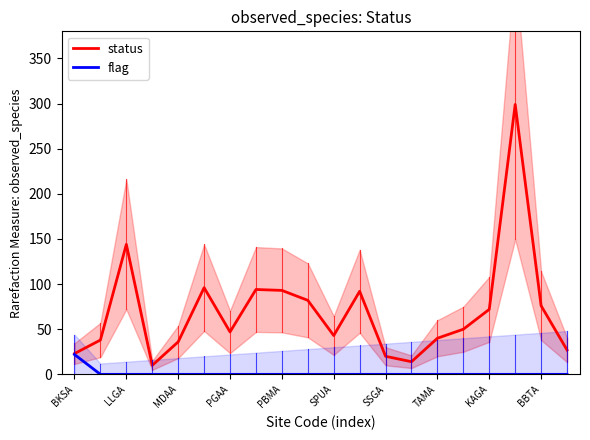

The value of flag at PGAA is -13. True or false?

False